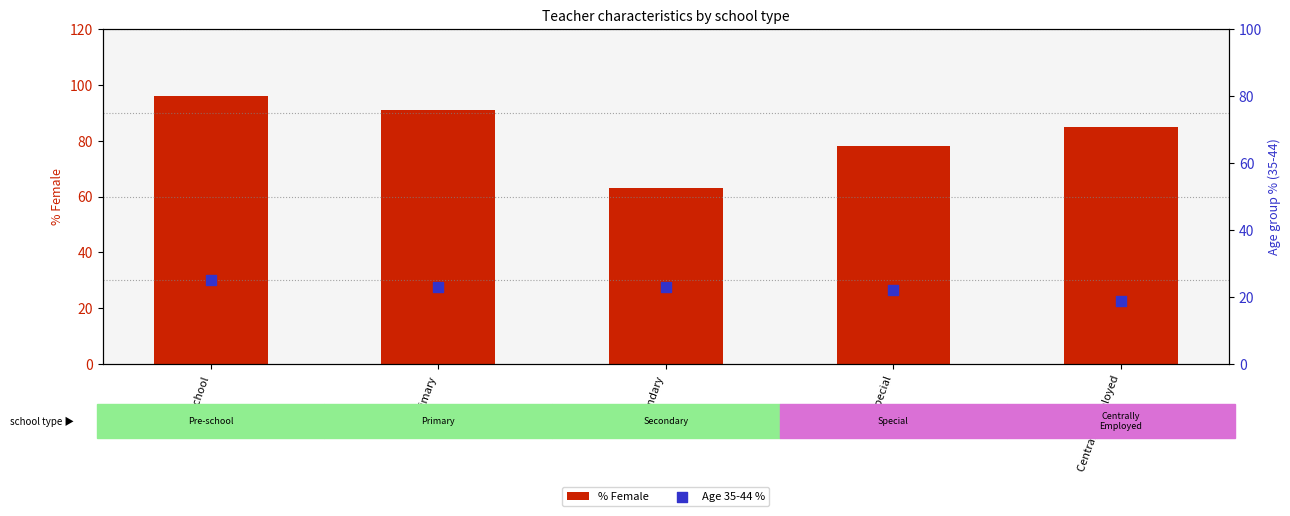

Which series reaches the maximum Y coordinate?

% Female